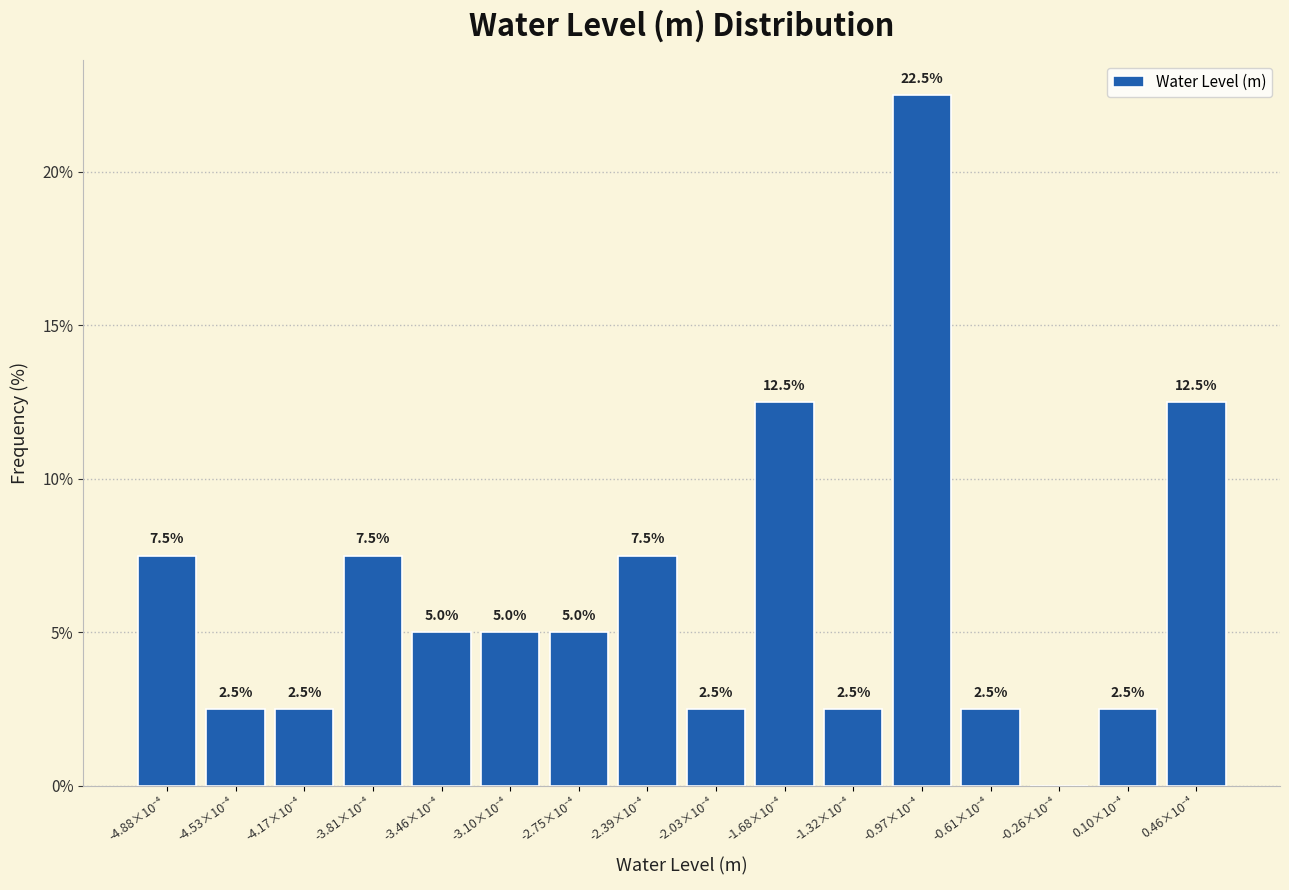

What is the sum of all values?

100.0